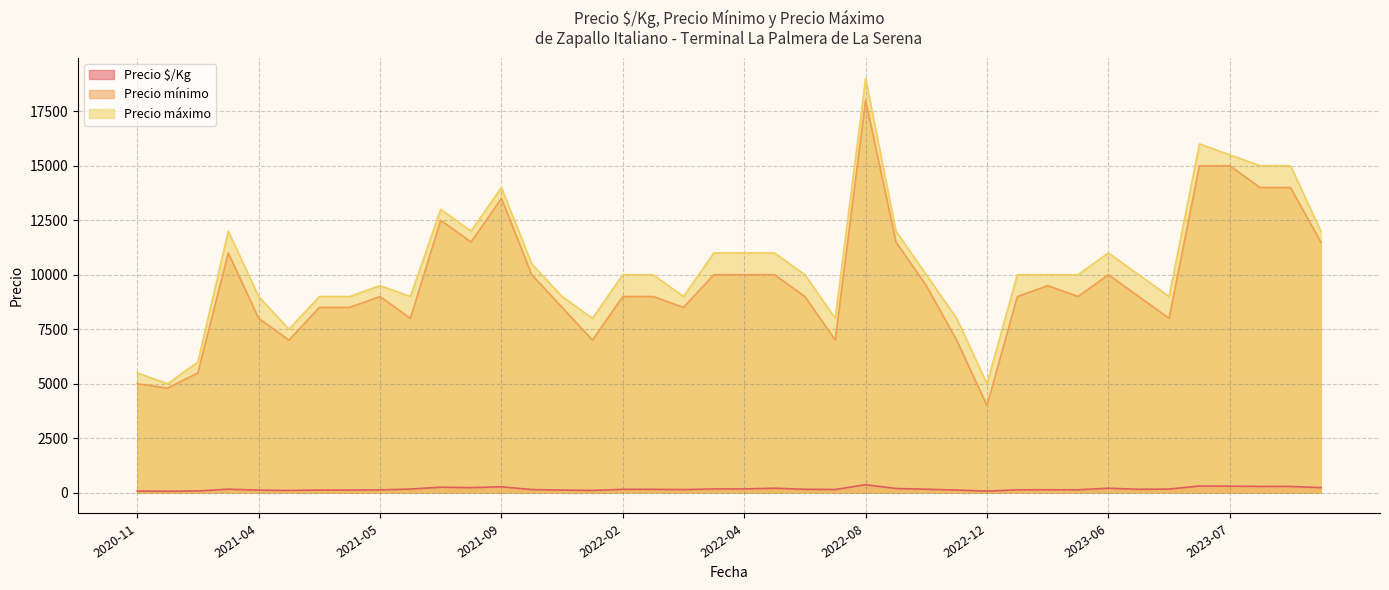

What is the average value of the Precio $/Kg series?

174